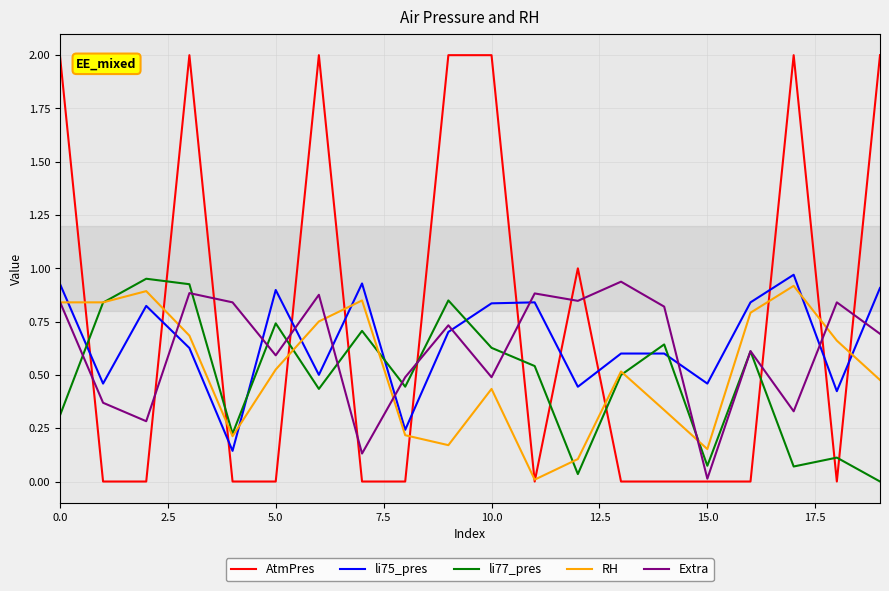

Which series has the largest range (max minus min)?

AtmPres